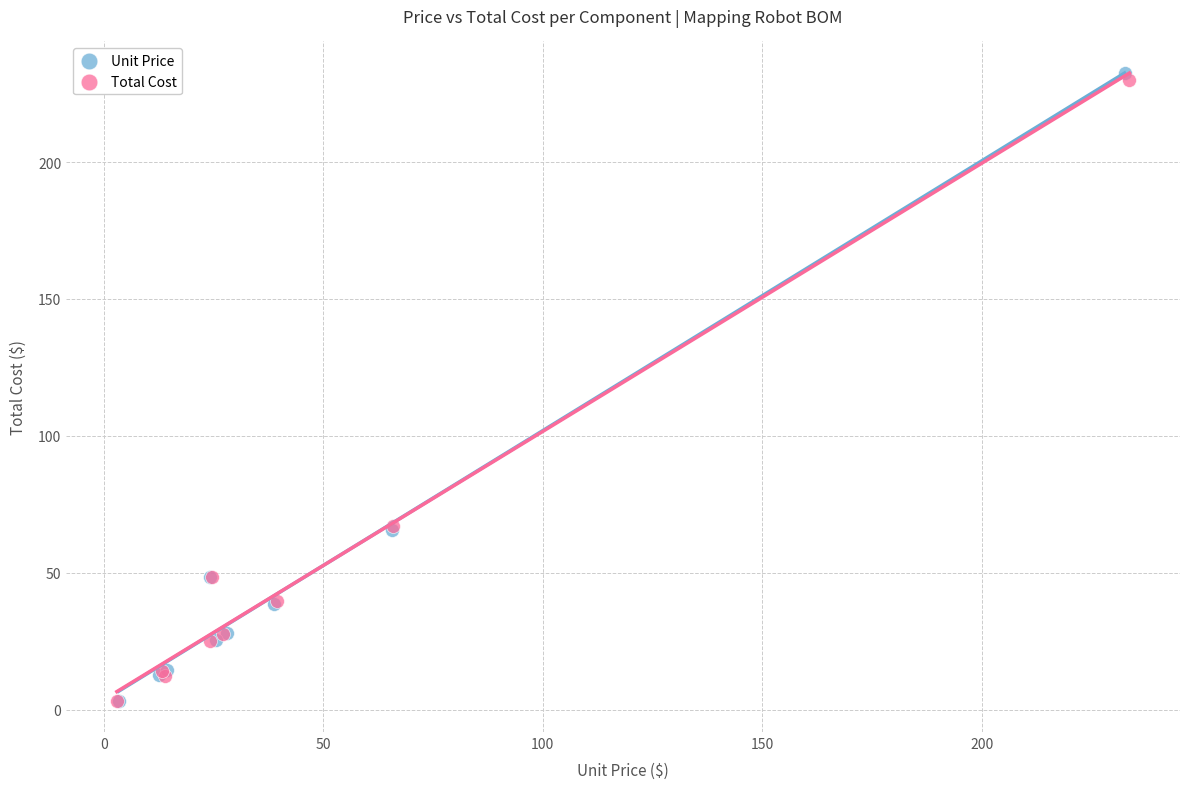

Which series has the largest Y range (max minus min)?

Unit Price